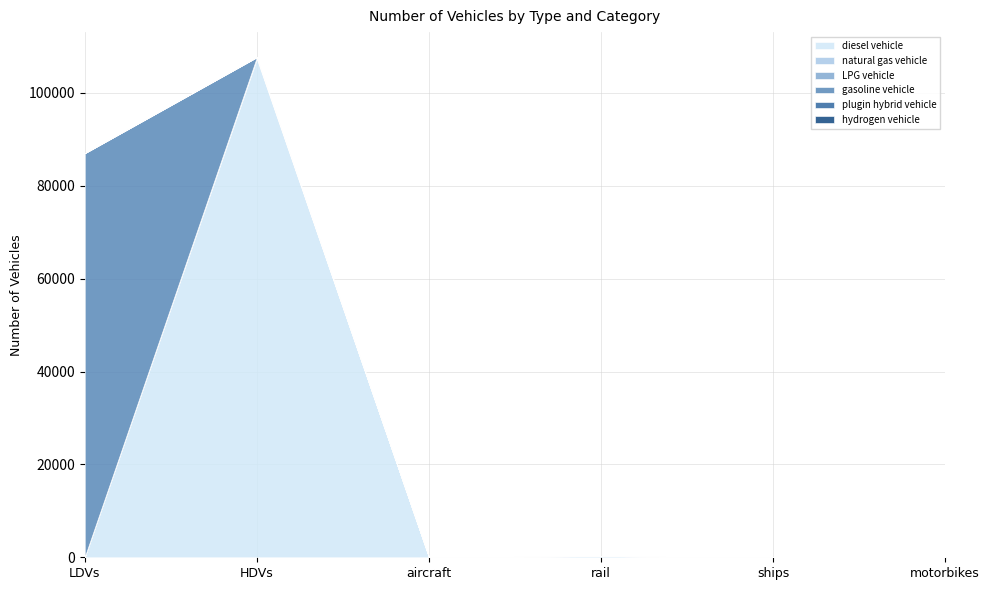

What is the label of the 4th point from the right?

aircraft